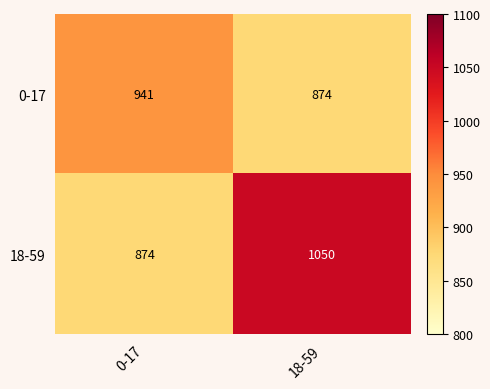

What is the difference between the 18-59 values at 0-17 and 18-59?

176